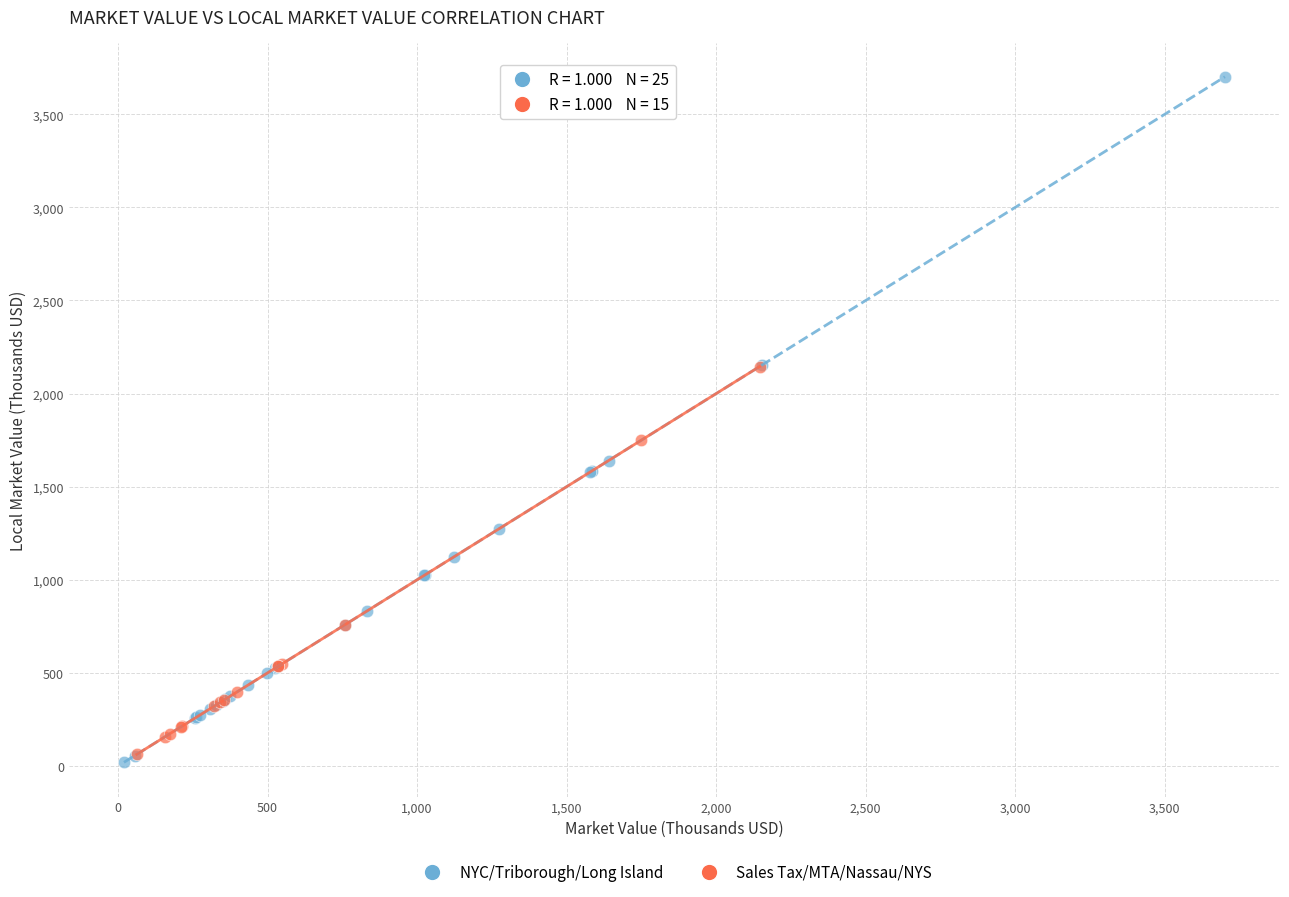

Which series contains the highest Y value?

NYC/Triborough/Long Island